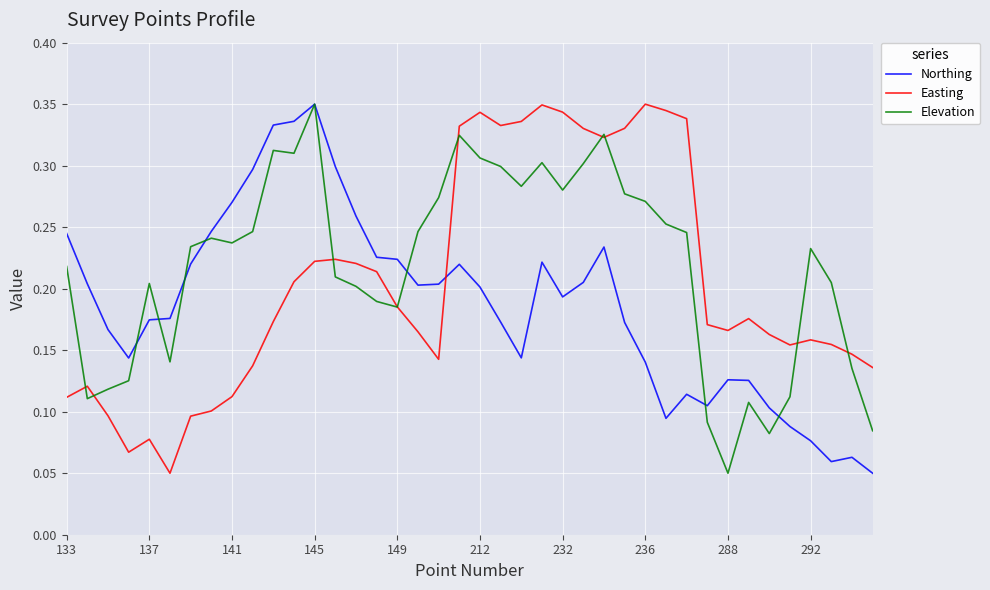

The Northing series shows 0.4 at 141. True or false?

False